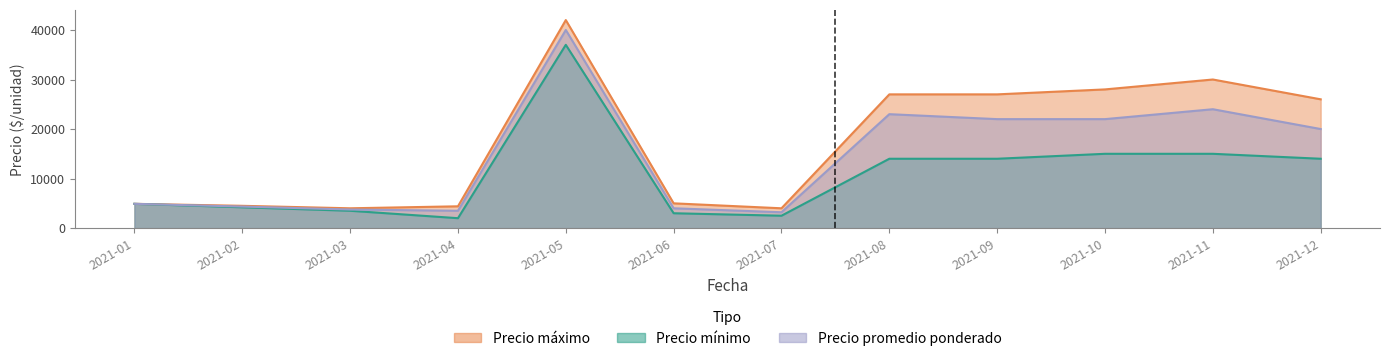

How many interior local peaks does the Precio promedio ponderado series have?

3